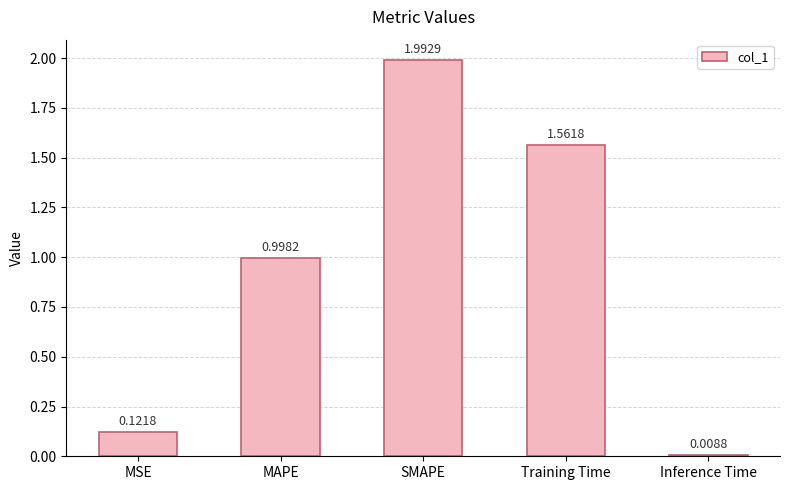

At which category does the chart reach its peak across all series?

SMAPE